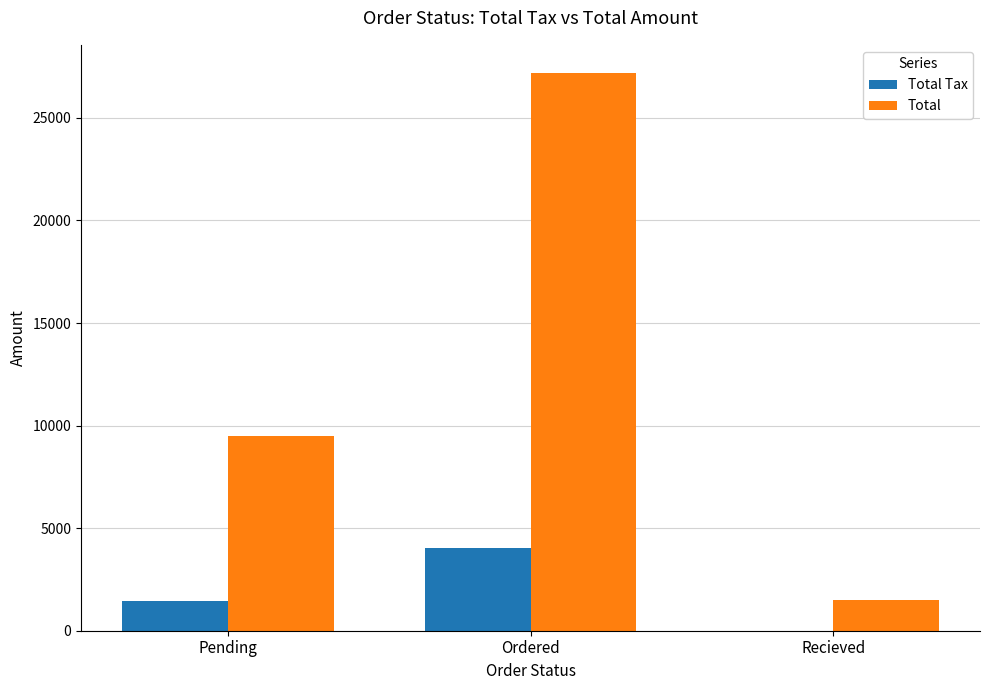

True or false: Total has a value of 9502.5 at Pending.

True